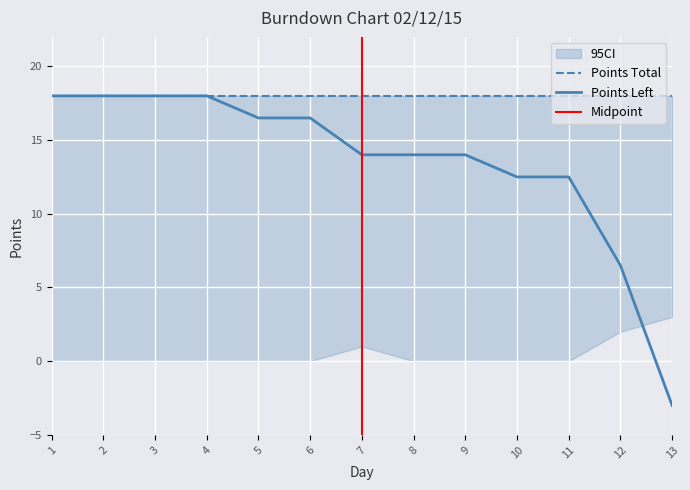

True or false: Points Total and Alex Pts cross at least once.

False